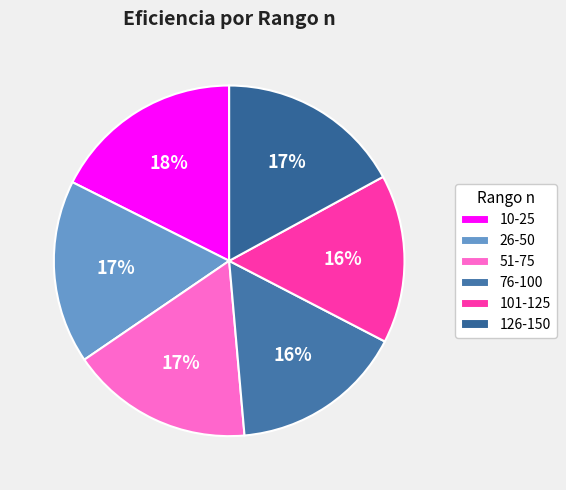

What percentage is the 10-25 slice, to the nearest percent?

18%